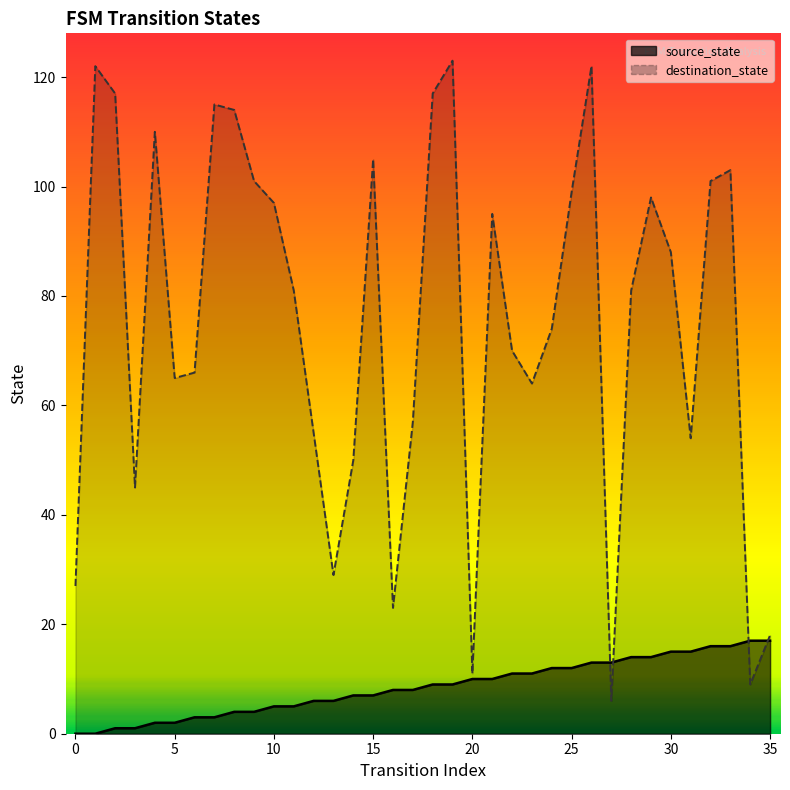

What is the difference between the second highest and minimum values in the source_state series?

17